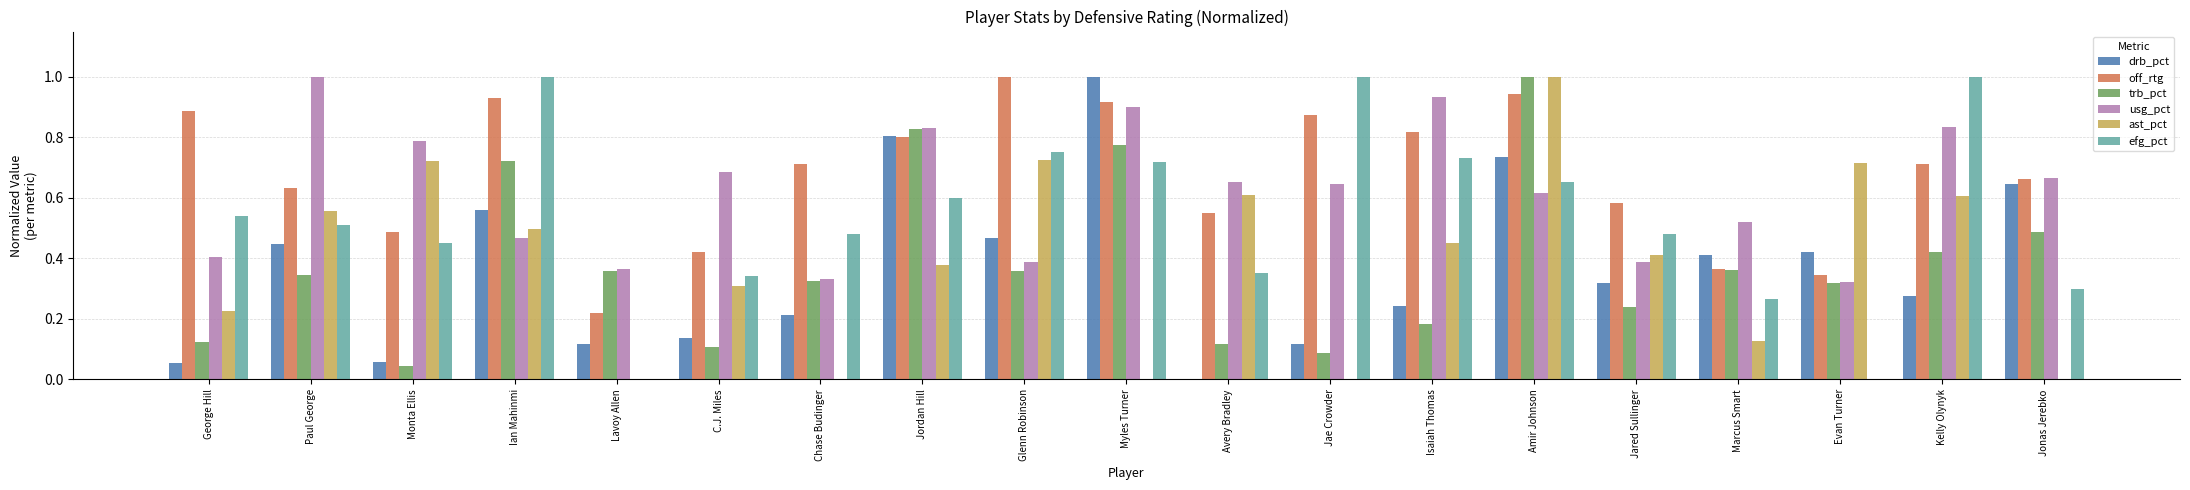

What is the sum of all drb_pct values?

7.0